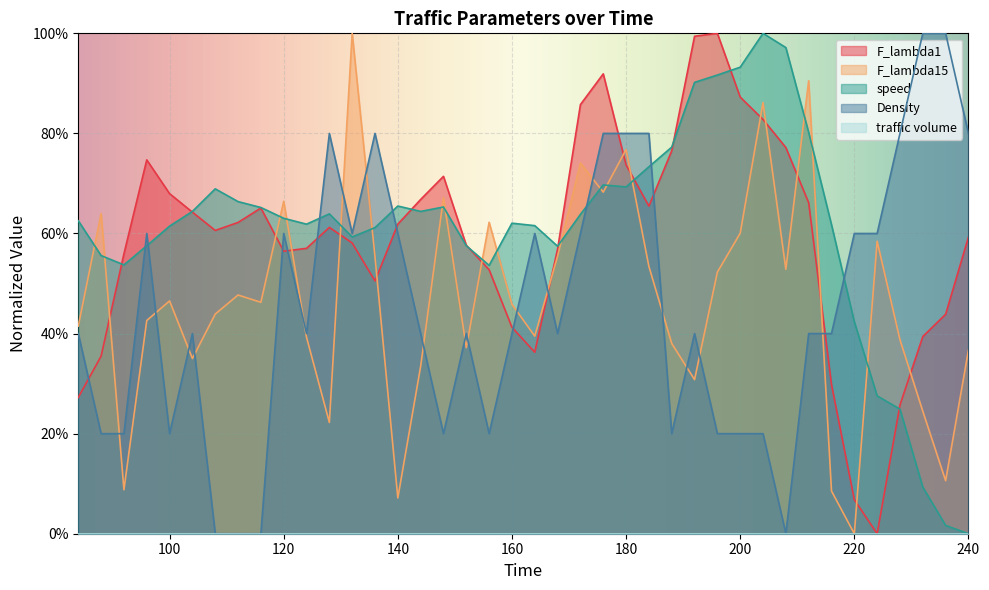

Between 156 and 152, which is larger?

152